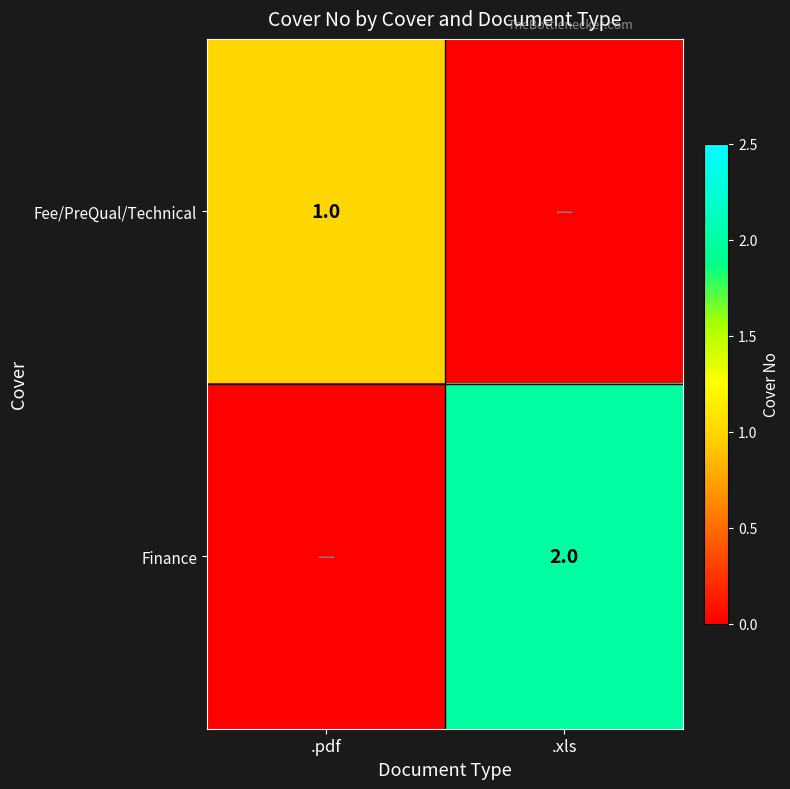

The Finance series shows 2 at .xls. True or false?

True